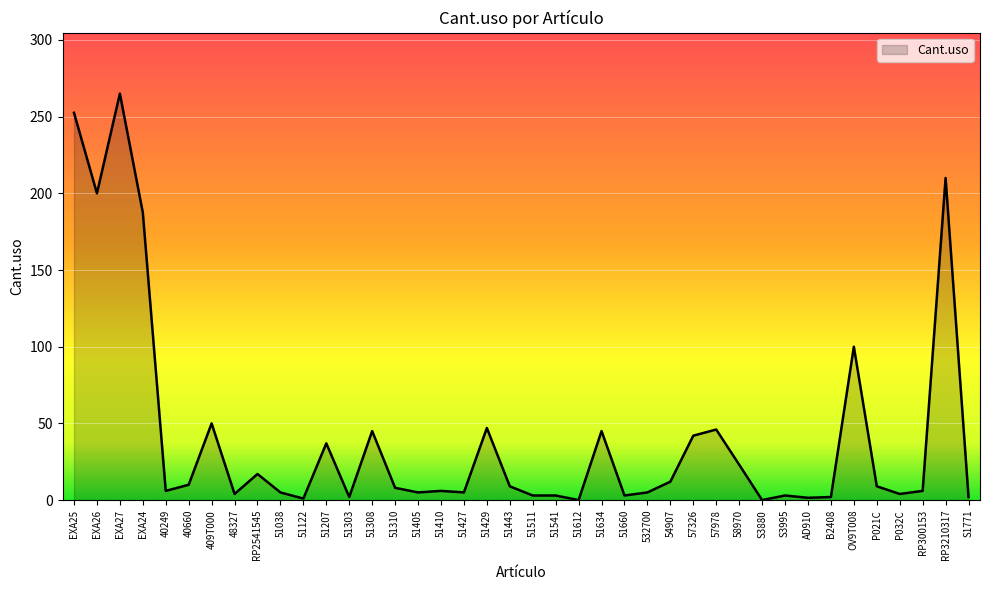

At which category does the chart reach its peak across all series?

EXA27